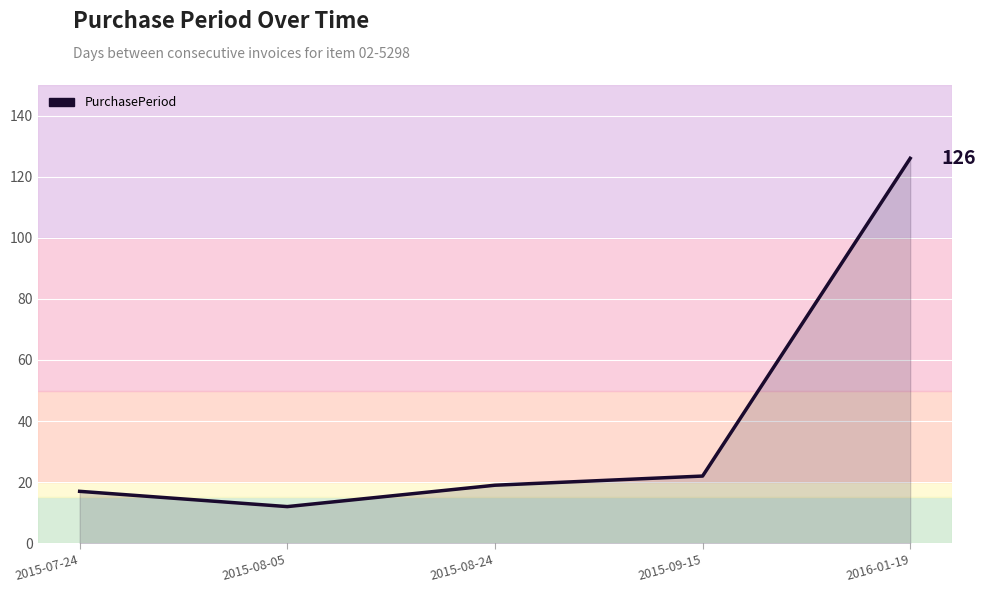

Approximately how many times larger is the value at 2015-09-15 compared to 2015-08-24?

1.2